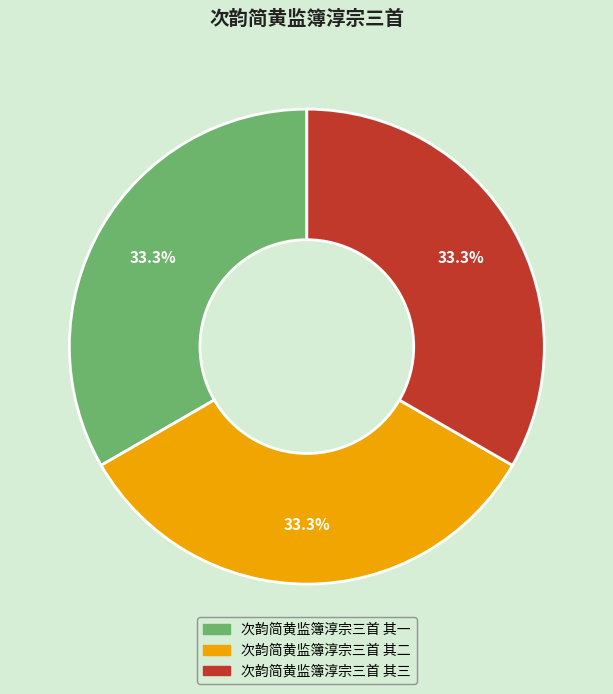

How much of the chart is everything except 次韵简黄监簿淳宗三首 其一?

66.7%